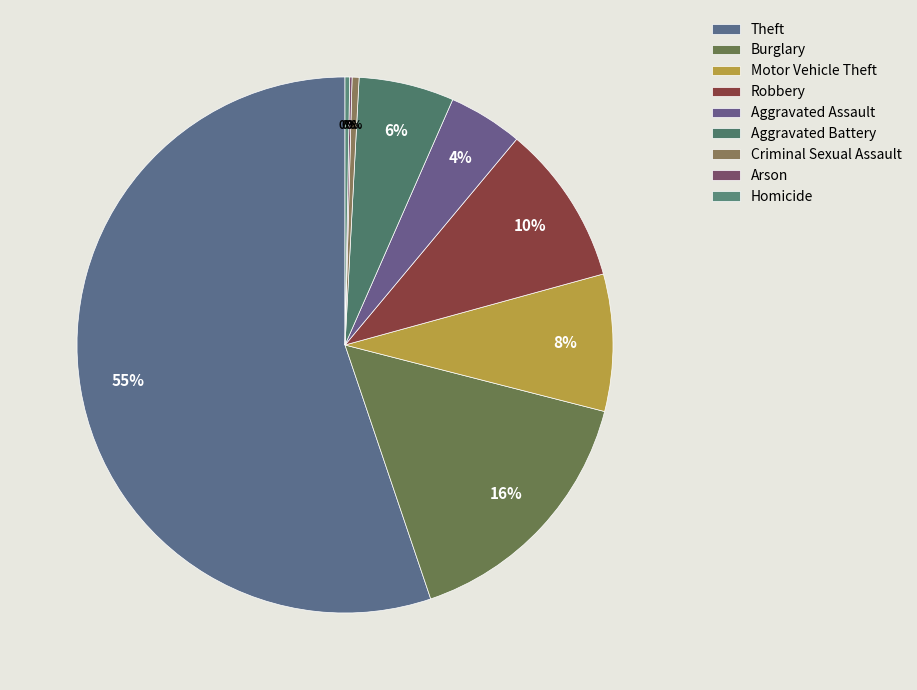

Count the number of slices in the pie.

9